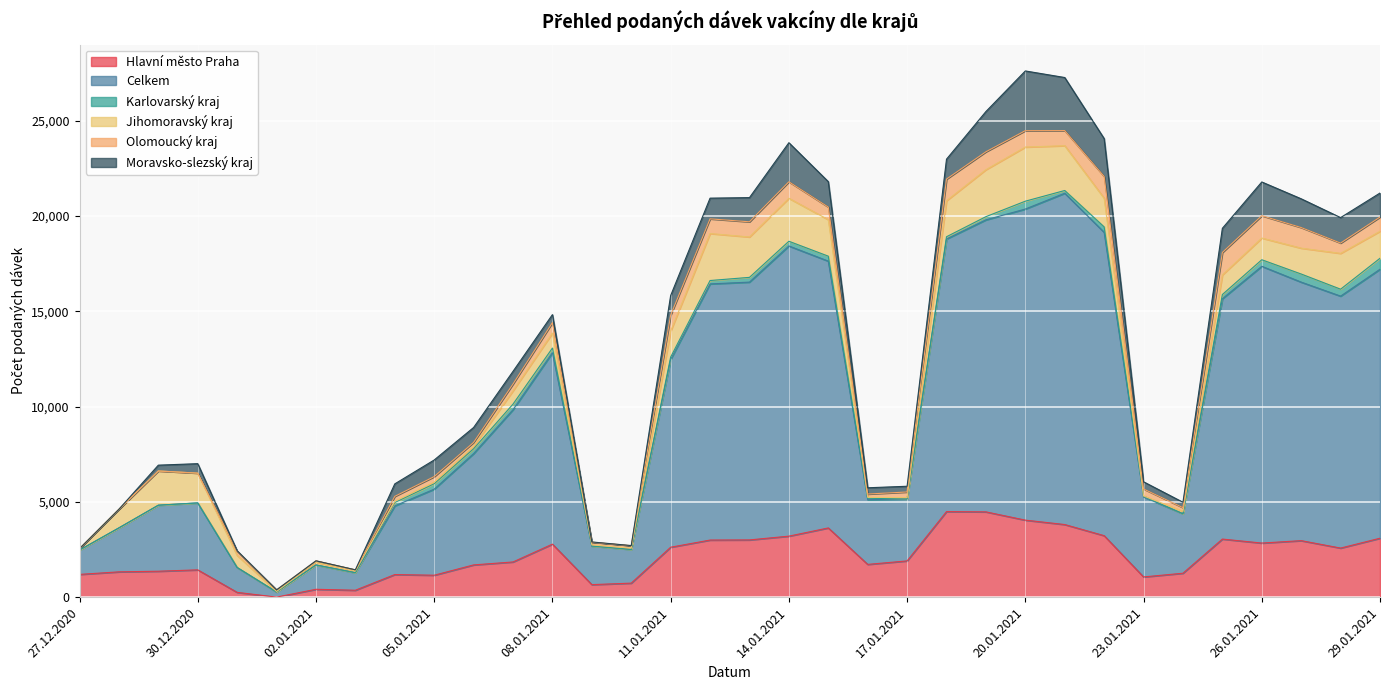

What is the total value across all series at 19.01.2021?

25480